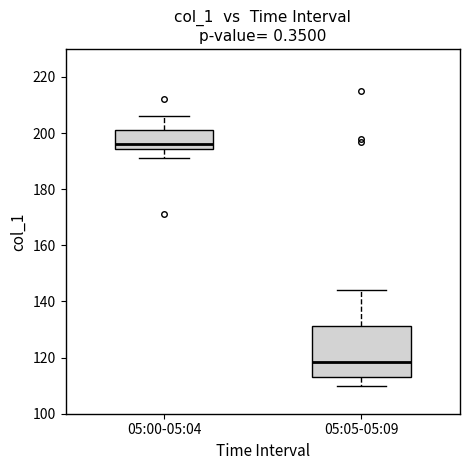

Which box has the lowest median line?

05:05-05:09